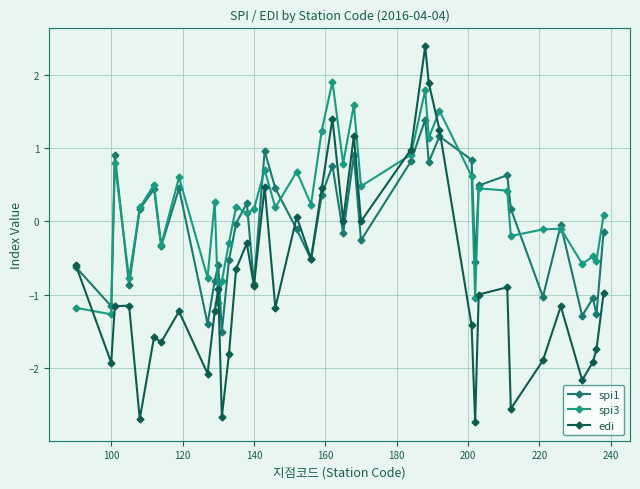

How many intersections are there between spi3 and spi1?

11